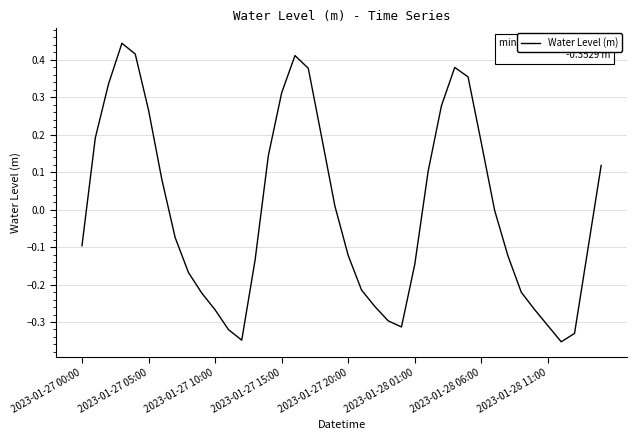

What is the difference between the maximum and minimum values?

0.8